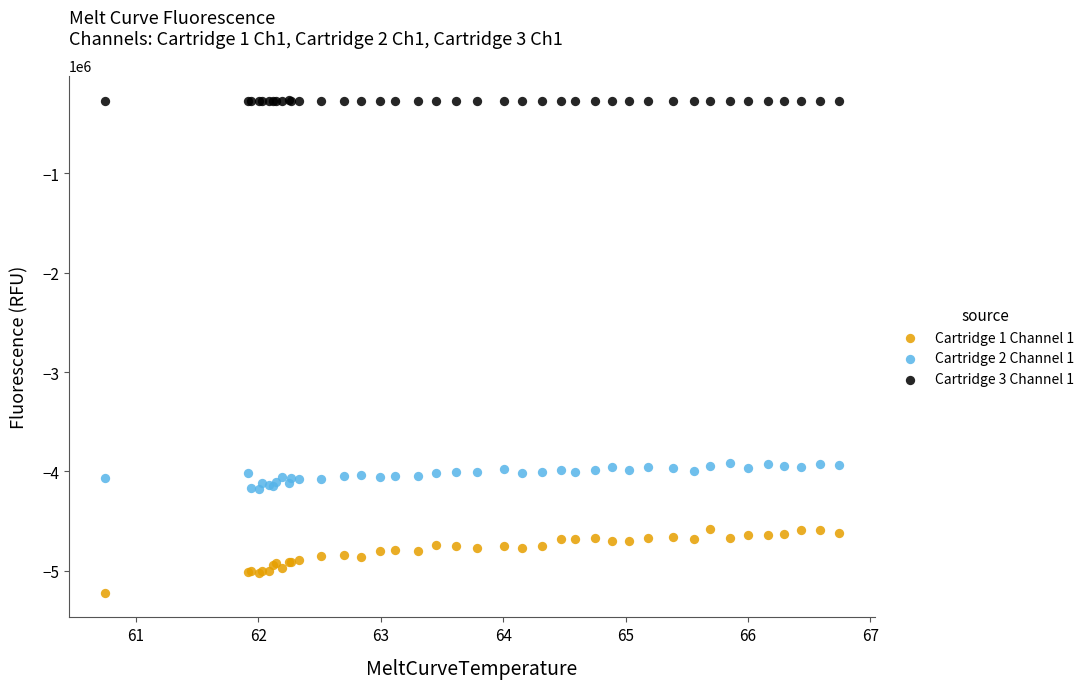

Which series reaches the maximum Y coordinate?

Cartridge 3 Channel 1